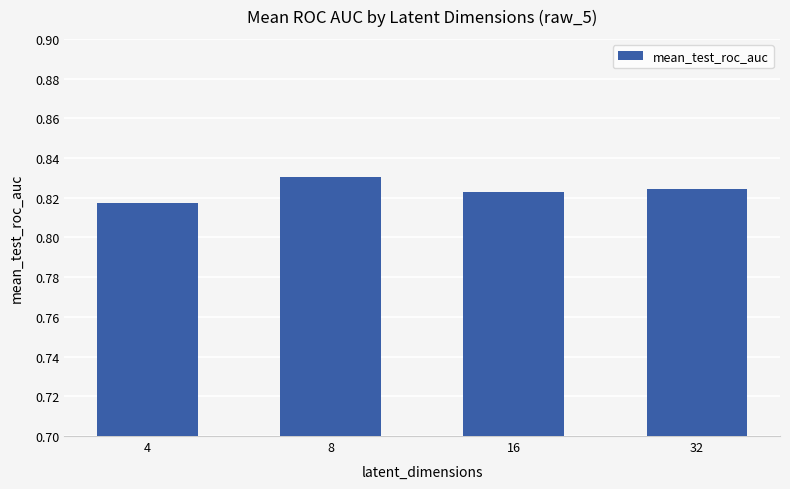

How many values are between 0 and 1?

4